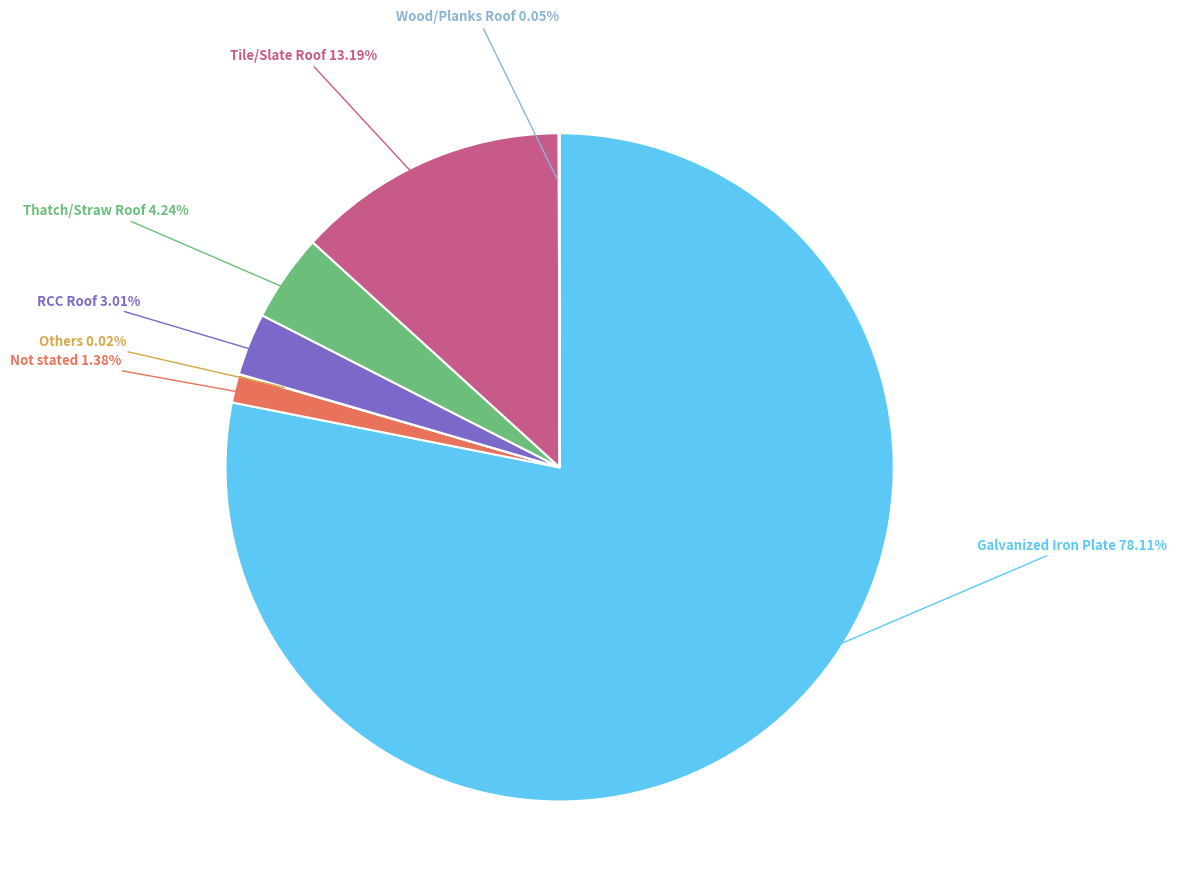

Which category has the biggest portion of the pie?

Galvanized Iron Plate